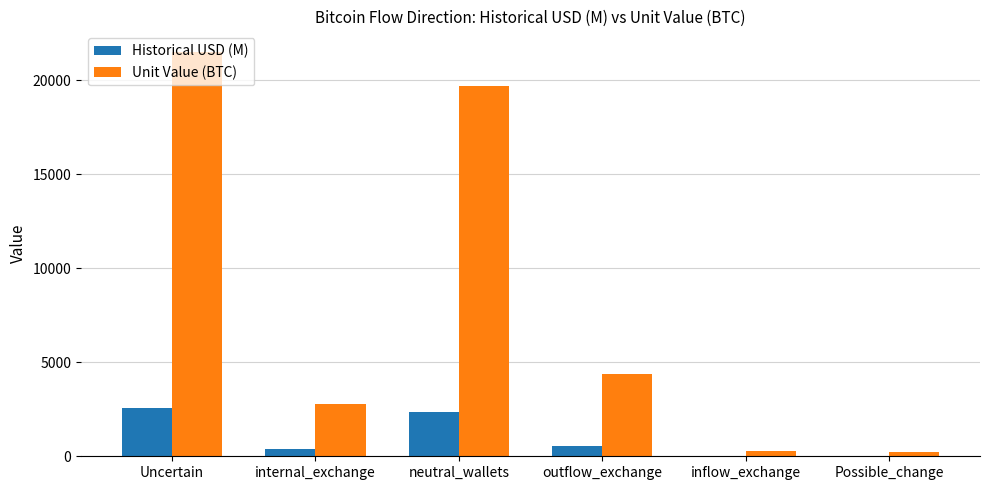

Which series changed the most between neutral_wallets and outflow_exchange?

Unit Value (BTC)